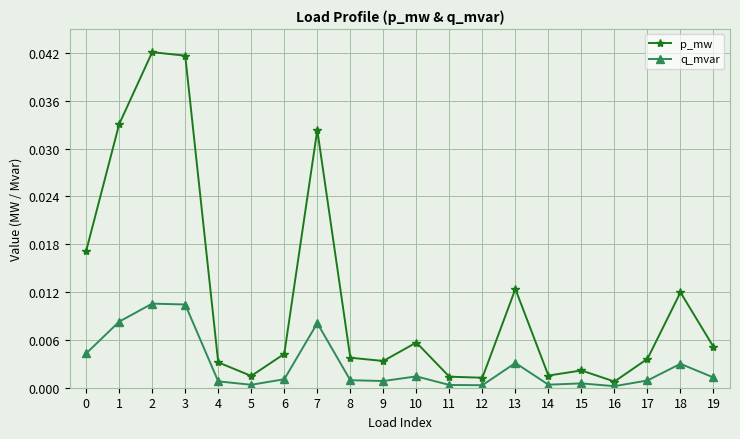

Between 6 and 15, which series saw the biggest shift?

p_mw